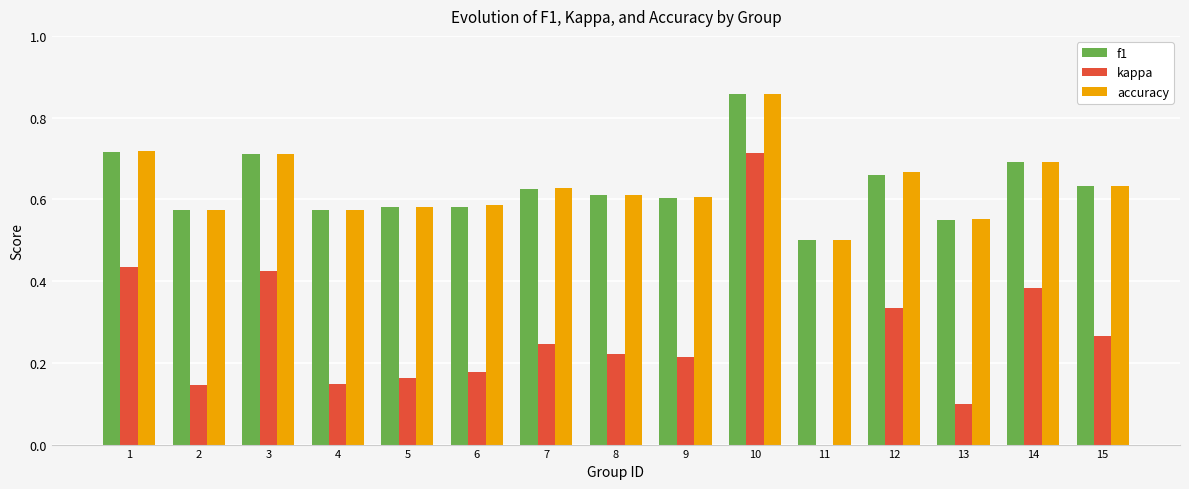

What is the sum of the accuracy values at 4 and 1?

1.3